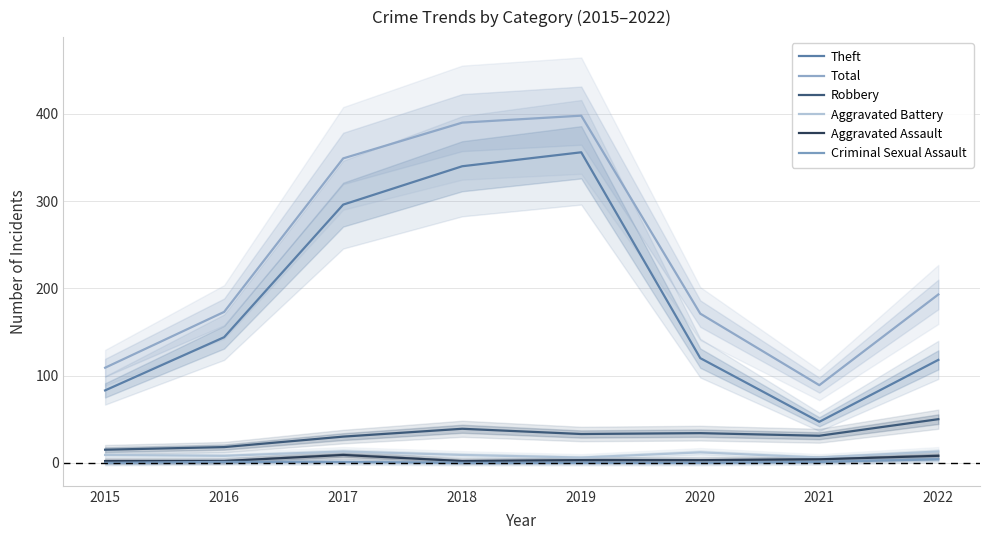

Read the Aggravated Assault value at 2017.

9